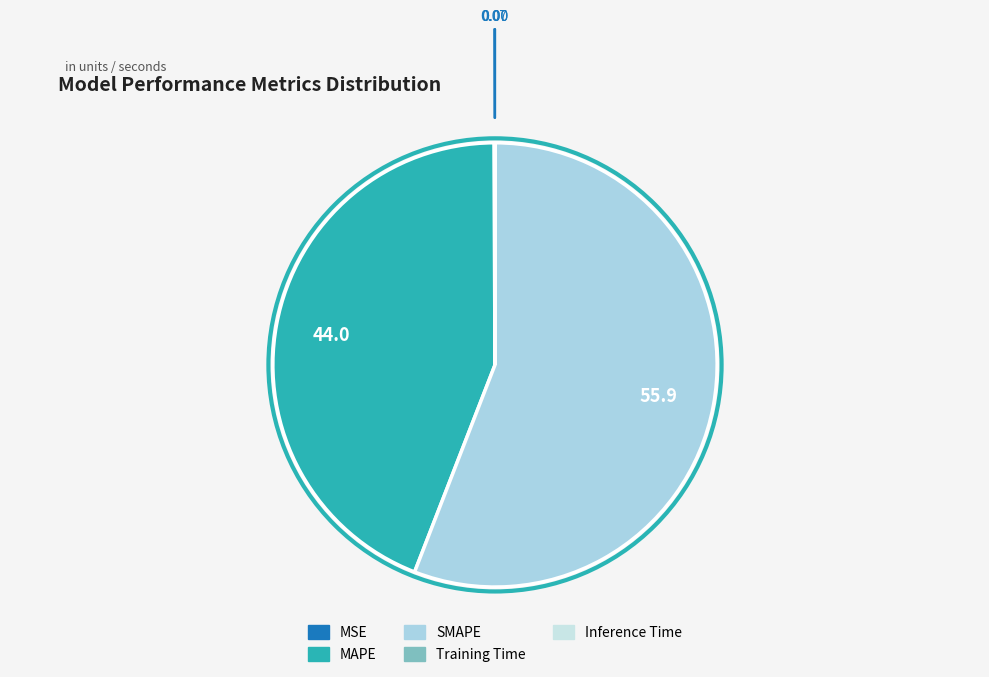

What portion of the pie excludes Inference Time?

100.0%